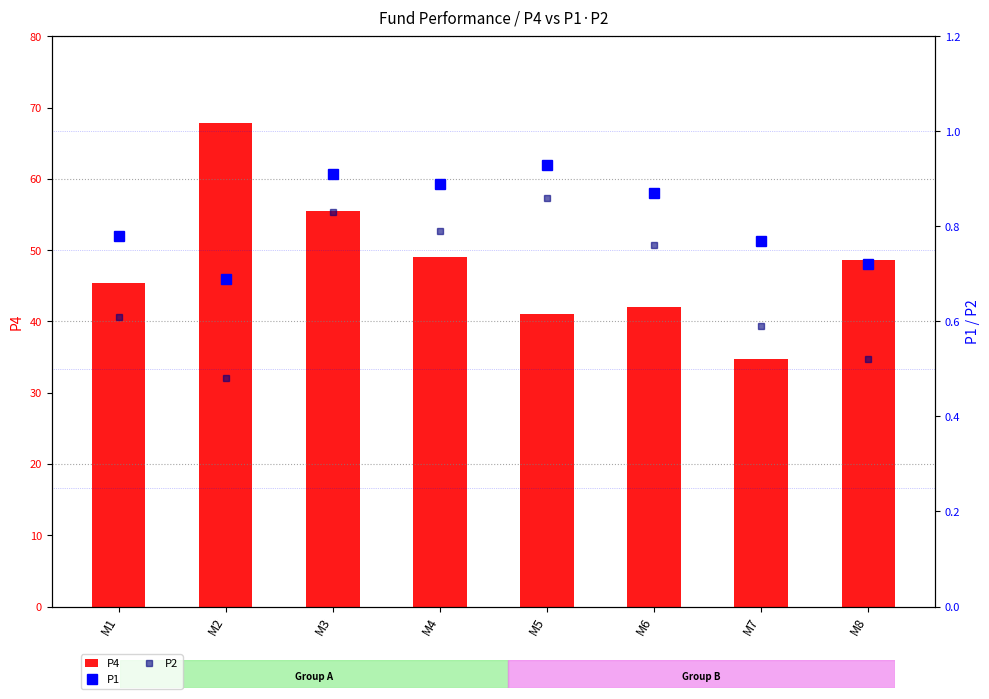

How many data points does each series have?

8